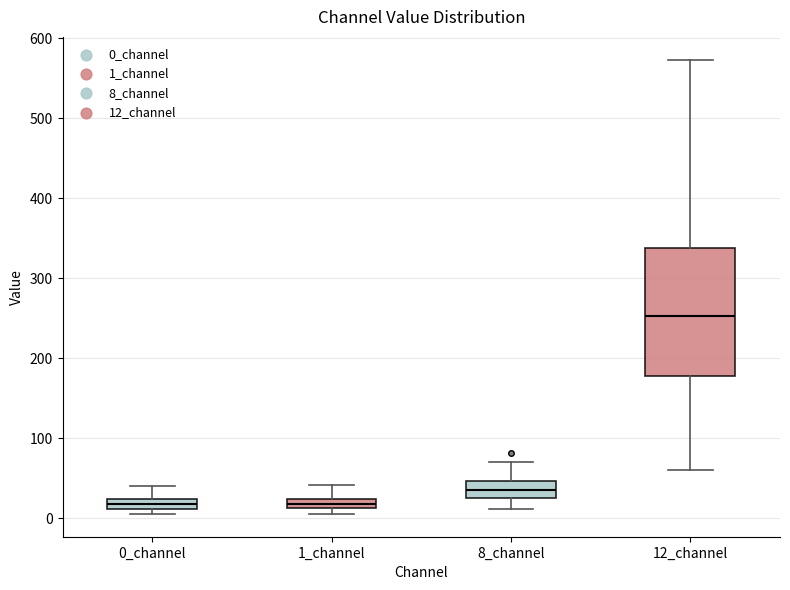

Where does the upper whisker of the box for 0_channel end on the y-axis? The values are not printed on the chart, so give them approximately, as read against the axis.

40